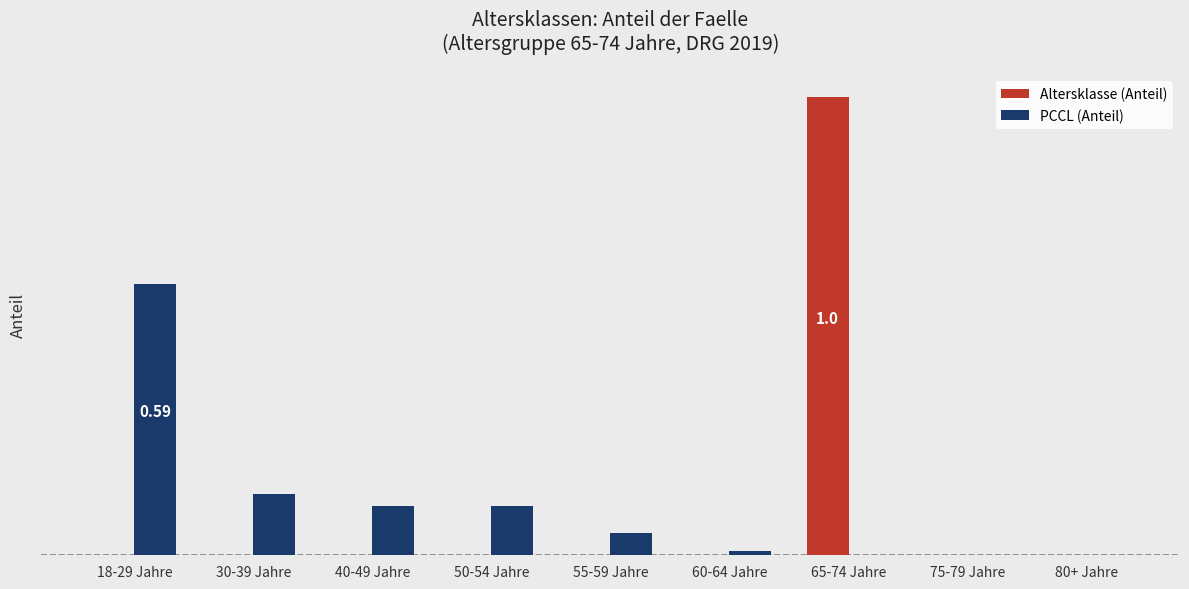

Which category has the highest value across all series?

65-74 Jahre